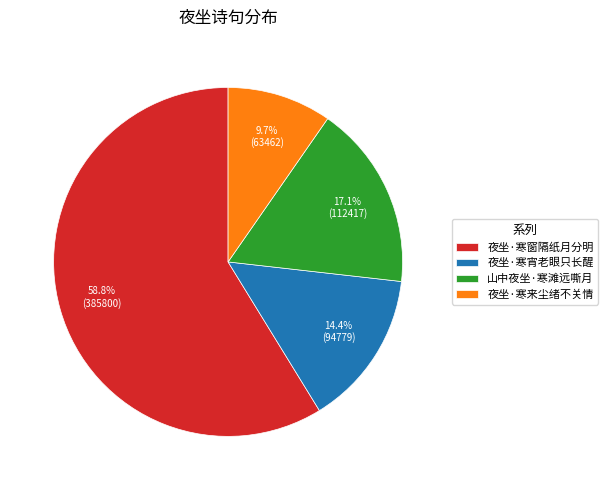

Is there a majority slice in this chart?

Yes